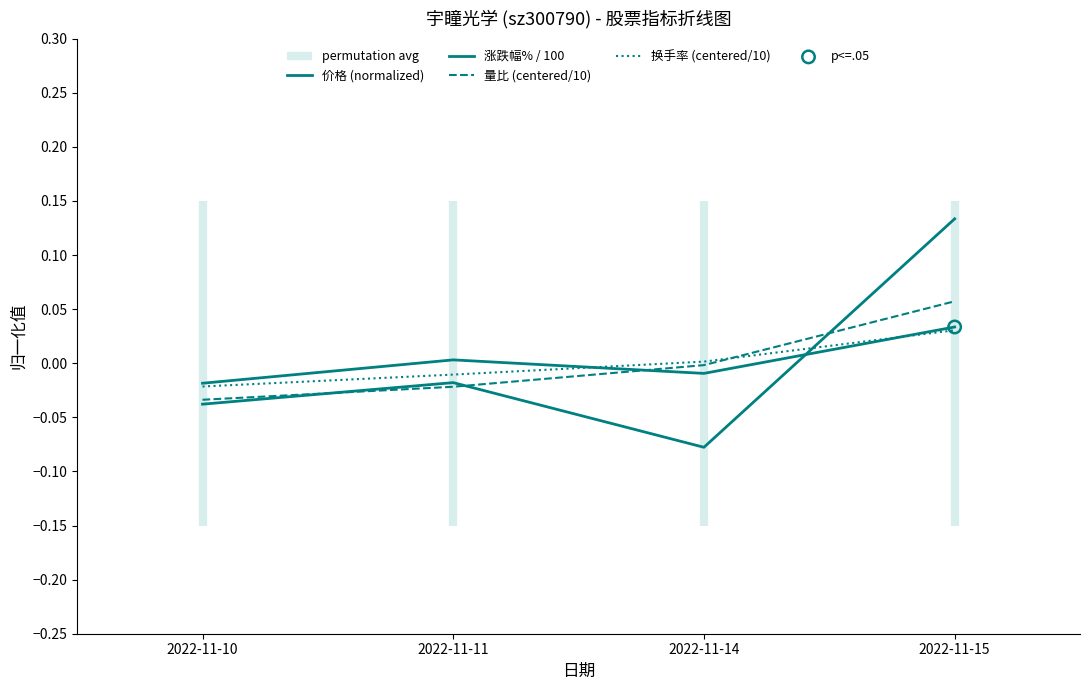

Which series has the largest Y range (max minus min)?

价格 (normalized)